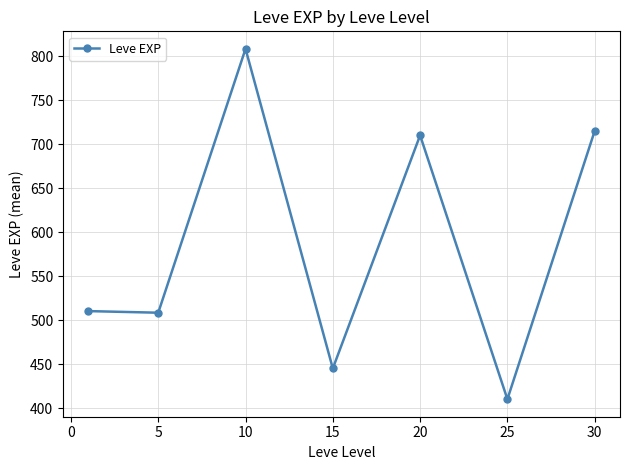

What is the value of the 1st point from the left?

510.2